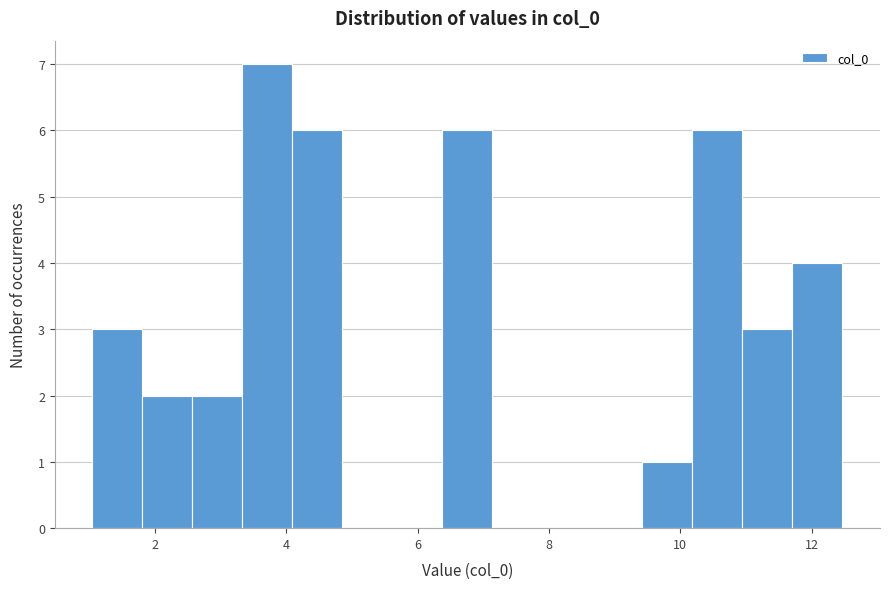

Around what value on the x-axis is the tallest bar? Give the approximate position of its centre, as read against the axis.

3.8